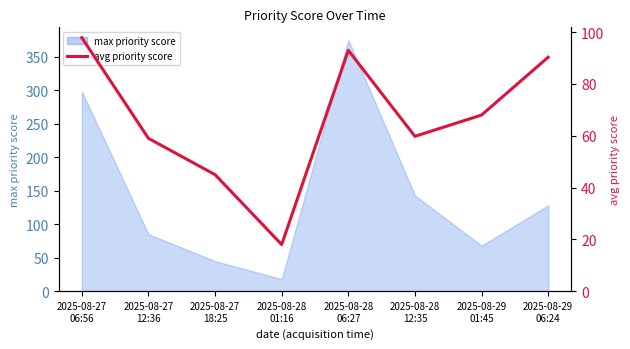

The chart shows a value of 59.0 at 2025-08-27
12:36. True or false?

True